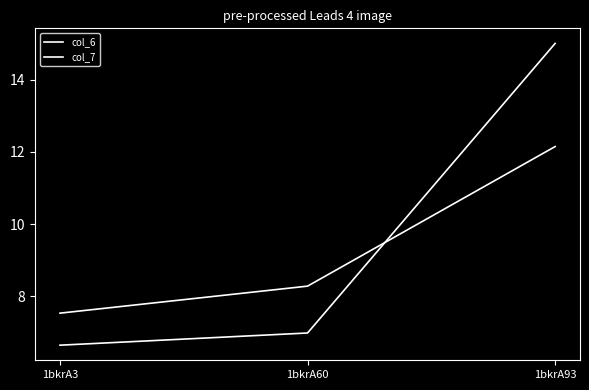

Is this an area chart (filled region under the line)?

No